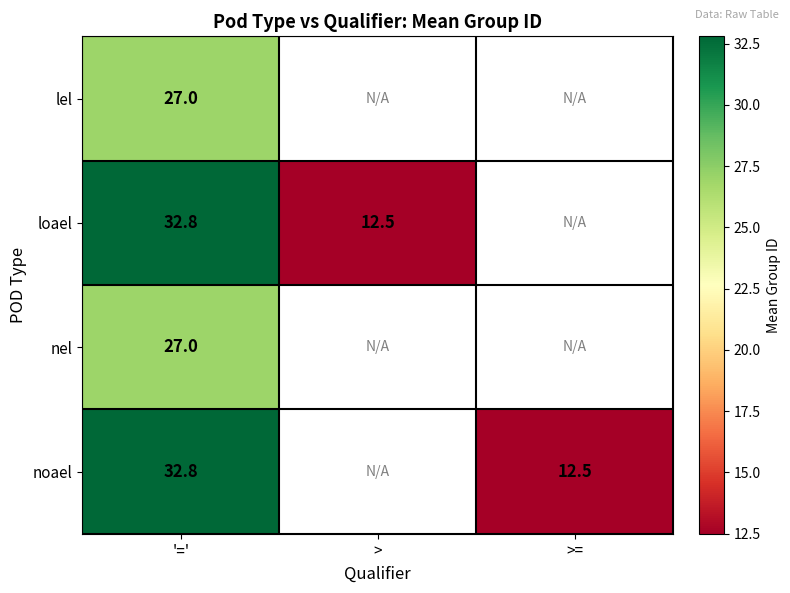

The loael series shows 55.2 at '='. True or false?

False